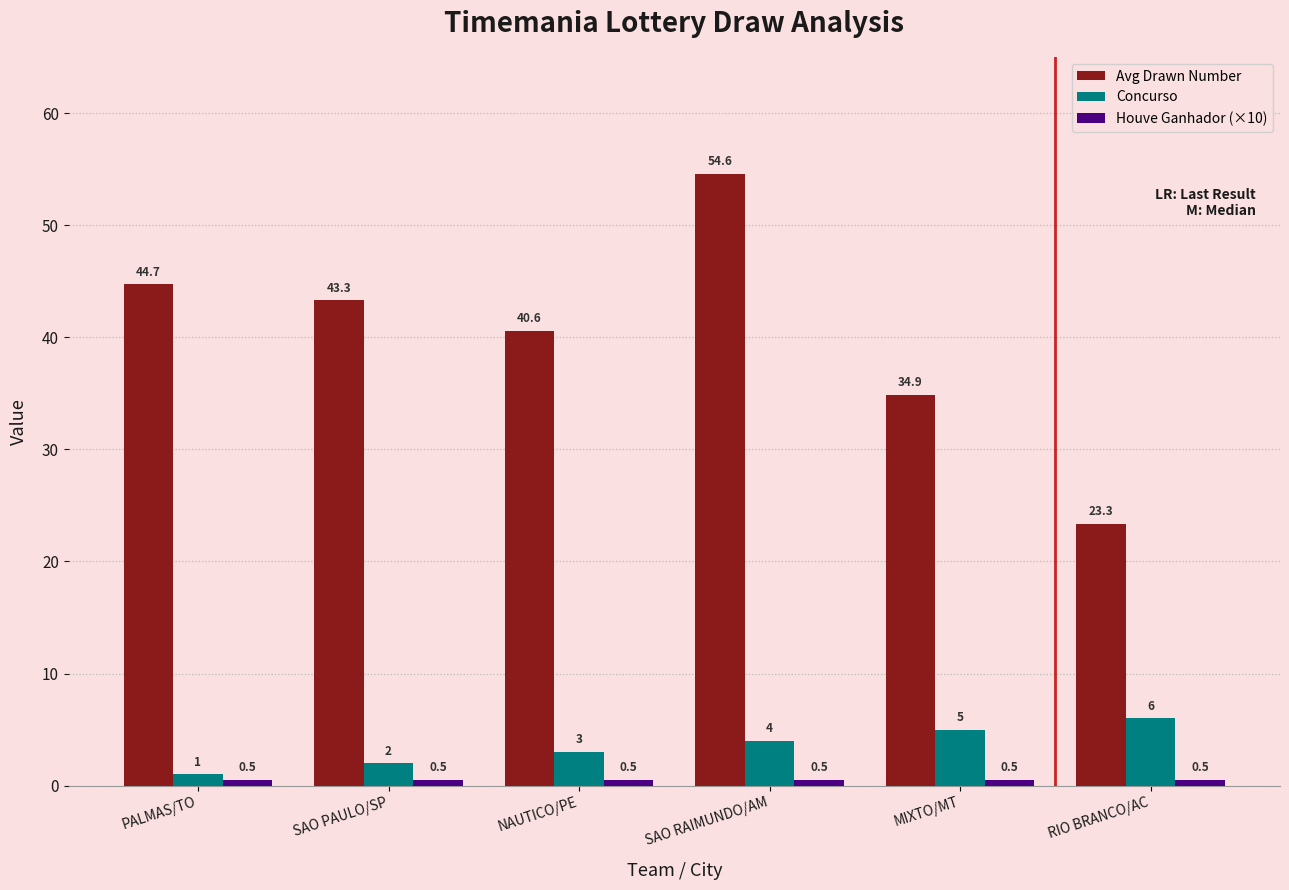

What is the difference between the highest and lowest values at NAUTICO/PE?

40.1